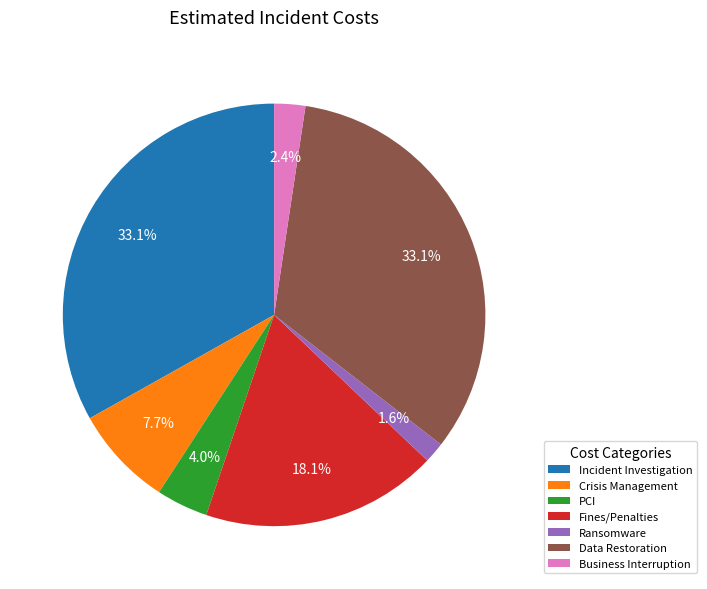

True or false: Fines/Penalties accounts for 8% of the total.

False